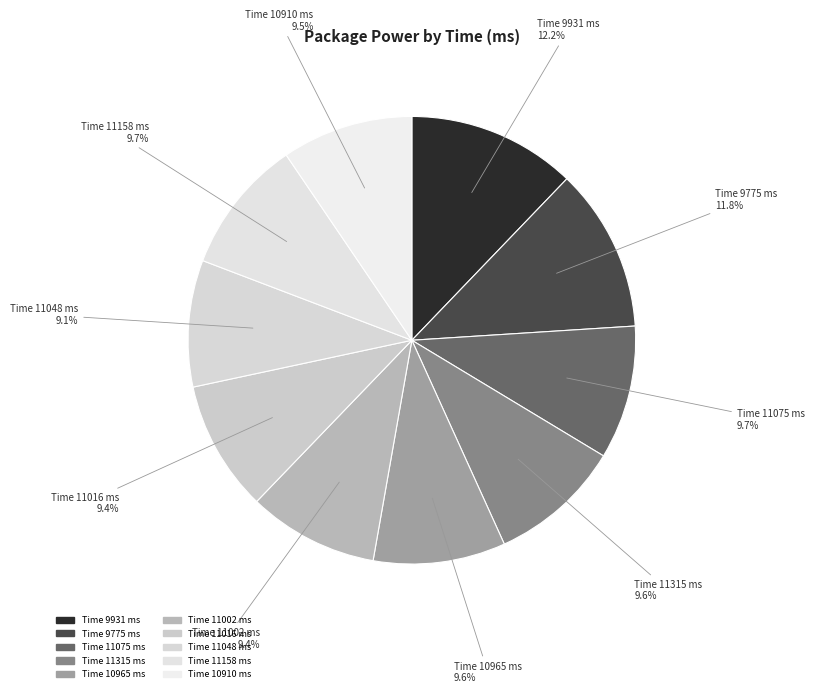

How many slices are in this pie chart?

10